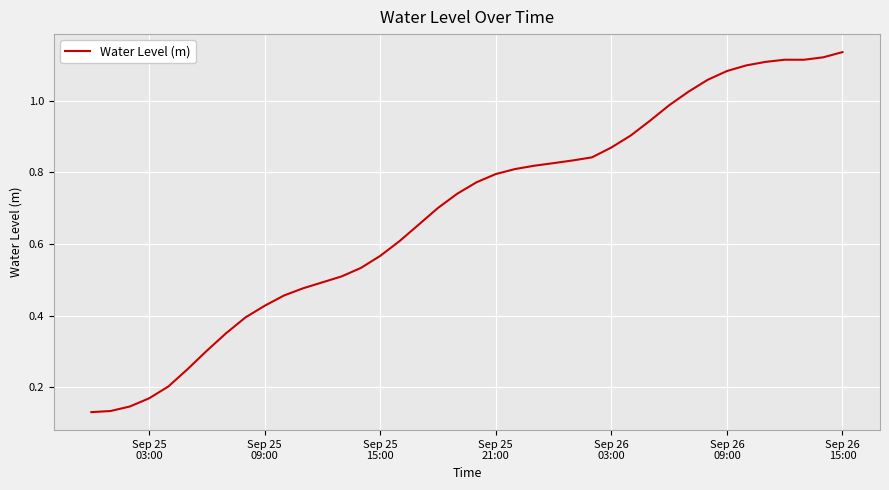

Does the chart display data point markers on the line(s)?

No